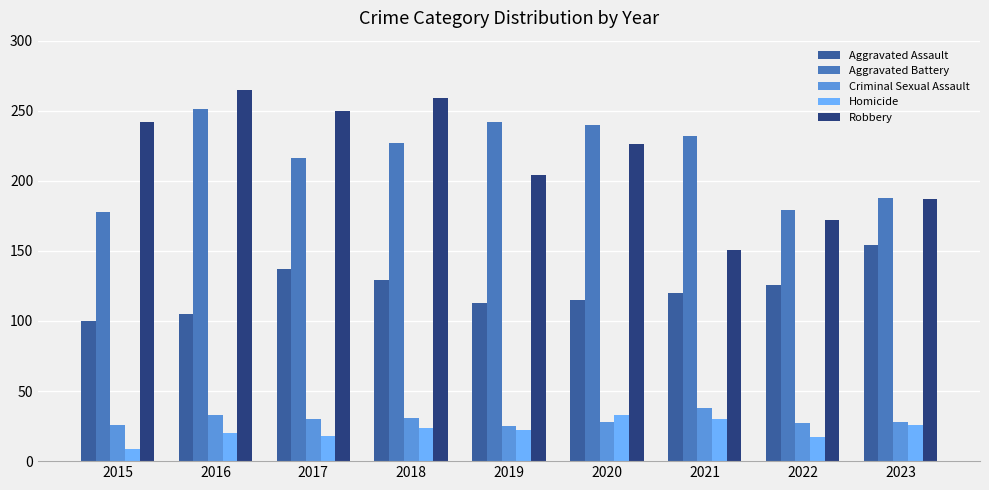

What are all the series names shown in the legend?

Aggravated Assault, Aggravated Battery, Criminal Sexual Assault, Homicide, Robbery